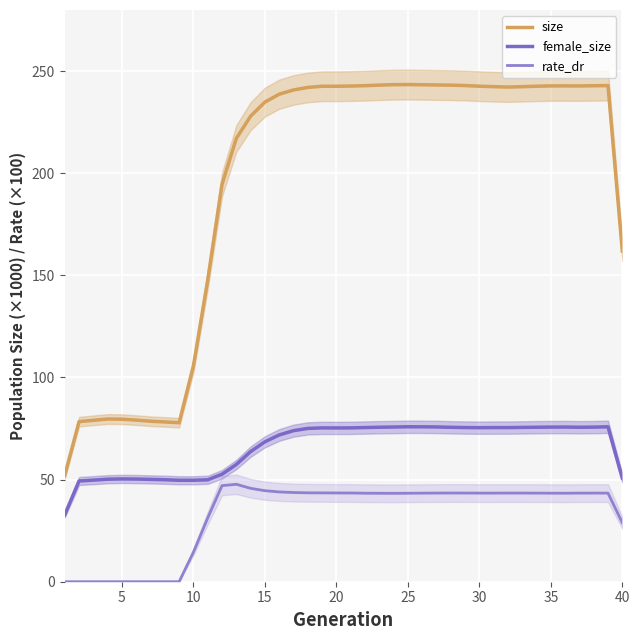

Reading right to left, extract all data points from this chart.

size: 161.9	242.9	242.8	242.7	242.7	242.7	242.6	242.4	242.2	242.4	242.6	242.9	243.1	243.2	243.3	243.4	243.3	243.1	242.8	242.7	242.6	242.6	242.0	240.8	238.7	234.8	227.9	217.0	194.5	147.7	105.7	77.9	78.2	78.6	79.1	79.6	79.7	79.0	78.4	52.1
female_size: 50.7	75.9	75.7	75.6	75.7	75.7	75.6	75.6	75.5	75.5	75.4	75.5	75.6	75.8	75.8	75.9	75.7	75.6	75.5	75.3	75.3	75.3	75.1	74.0	71.9	68.5	63.7	57.4	52.6	49.9	49.7	49.7	49.9	50.1	50.3	50.3	50.2	49.7	49.3	32.8
rate_dr: 28.9	43.4	43.4	43.4	43.3	43.3	43.4	43.4	43.4	43.4	43.4	43.4	43.4	43.4	43.4	43.3	43.3	43.3	43.3	43.4	43.5	43.5	43.5	43.7	44.0	44.6	45.7	47.7	47.0	31.2	14.5	0.0	0.0	0.0	0.0	0.0	0.0	0.0	0.0	0.0